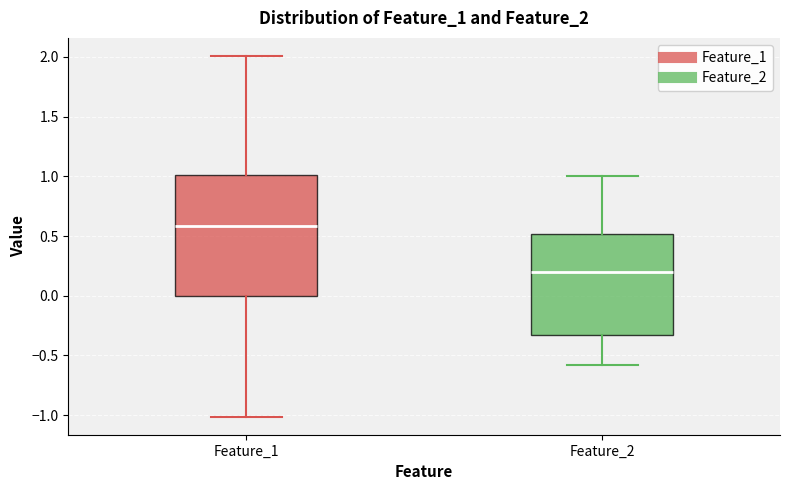

Reading left to right, read every box against the y-axis: the position of its median line, the range the box covers, and the ends of its whiskers. The values are not printed on the chart, so give them approximately, as read against the axis.

Feature_1: median 0.60, box 0.00 to 1.00, whiskers -1.00 to 2.00
Feature_2: median 0.20, box -0.35 to 0.50, whiskers -0.60 to 1.00